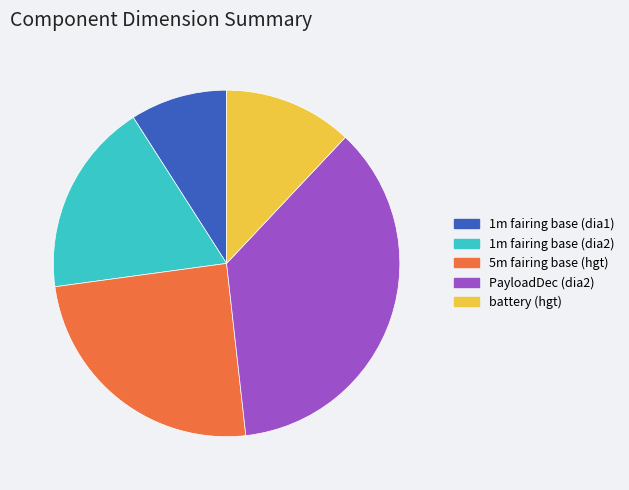

Count the number of slices in the pie.

5